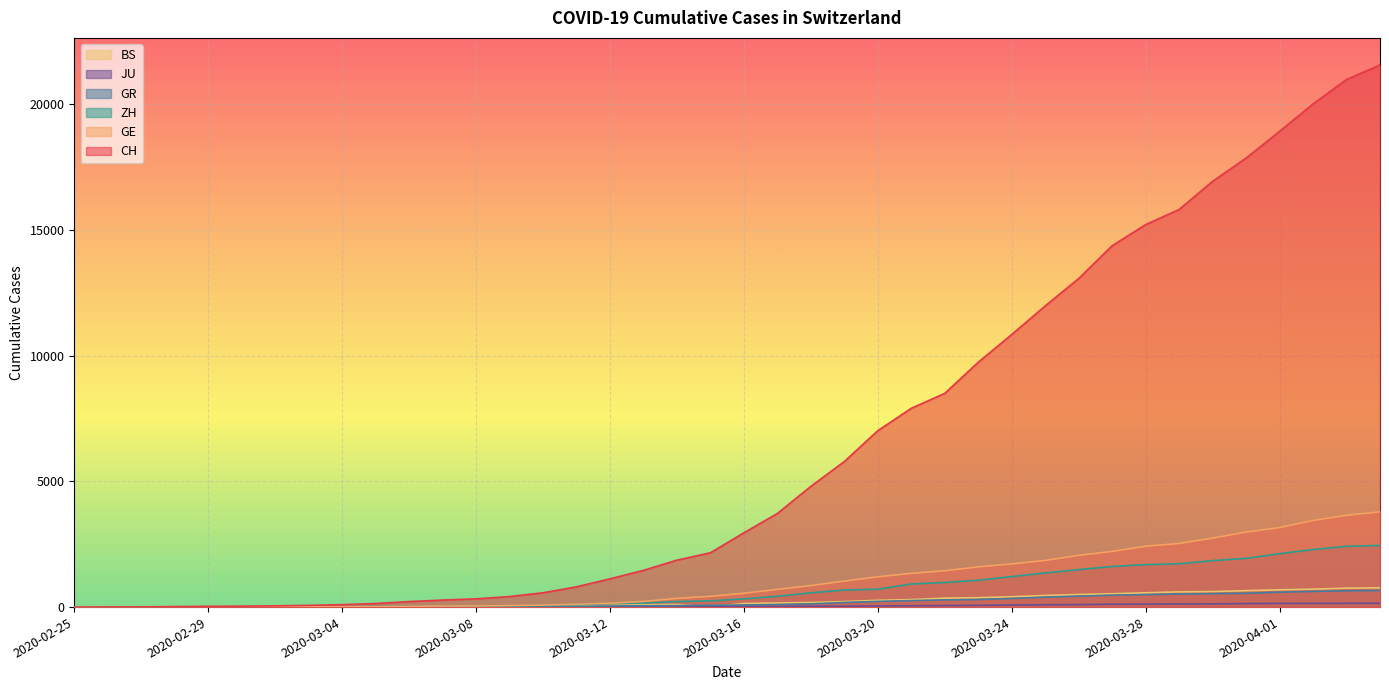

What is the difference between the highest and lowest values at 2020-03-19?

5752